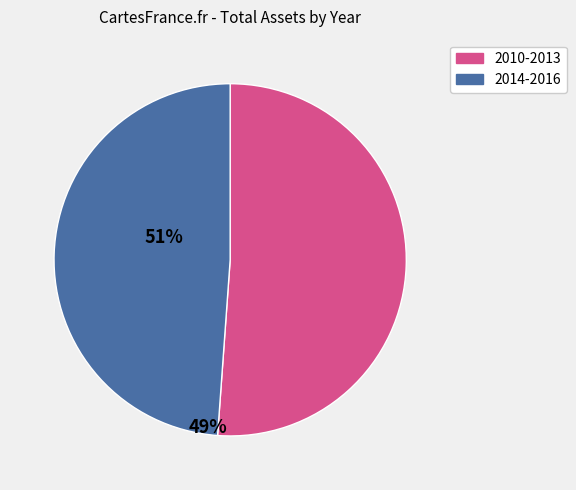

Does any single category account for the majority?

Yes